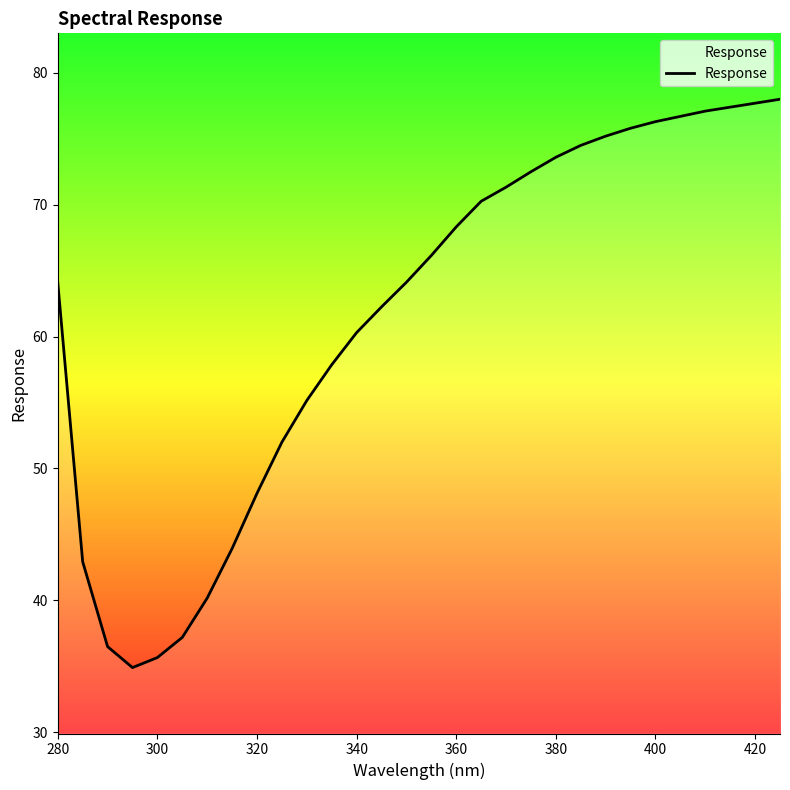

What is the maximum value shown in the chart?

78.0